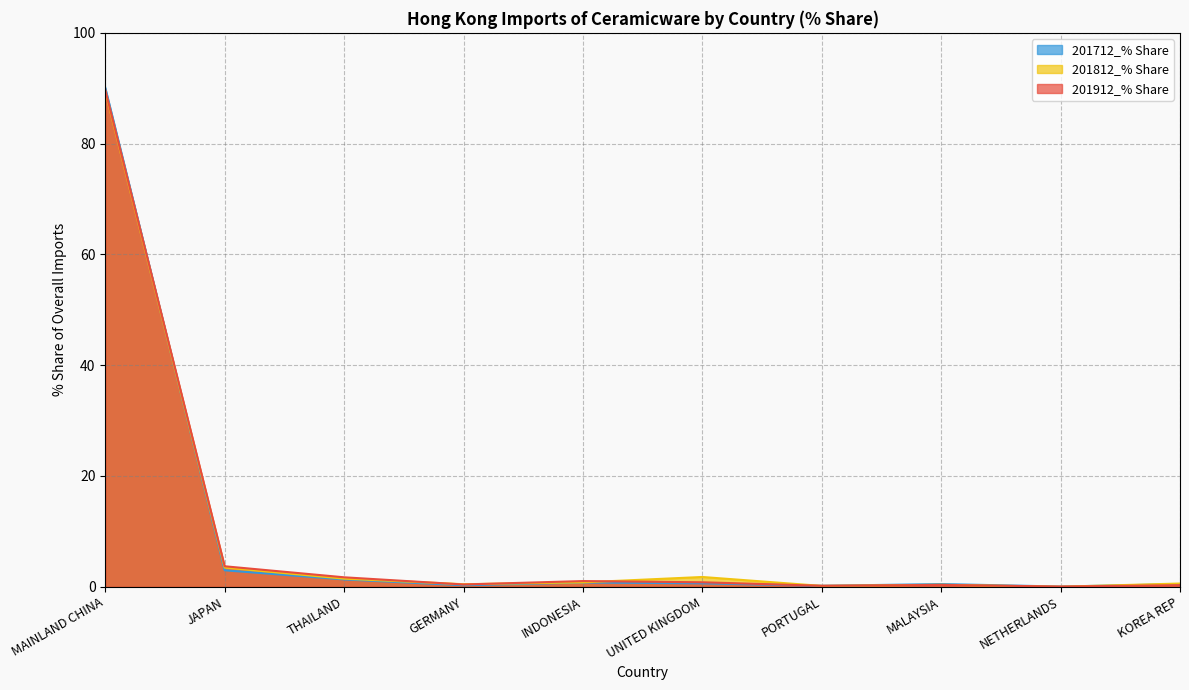

What is the value of the 201912 USD M point at the 7th from the left?

0.2